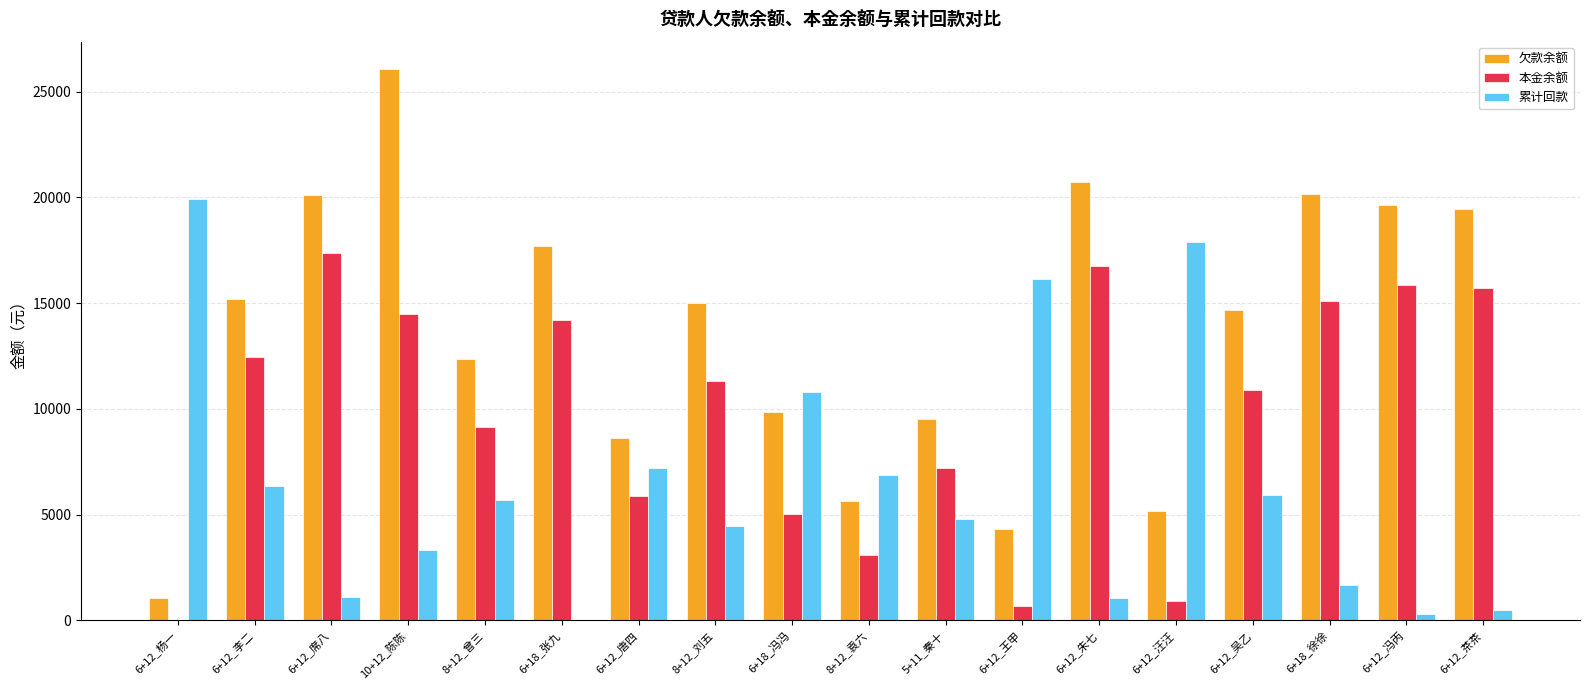

What value does the 累计回款 series have at 6+12_王甲?

16119.8